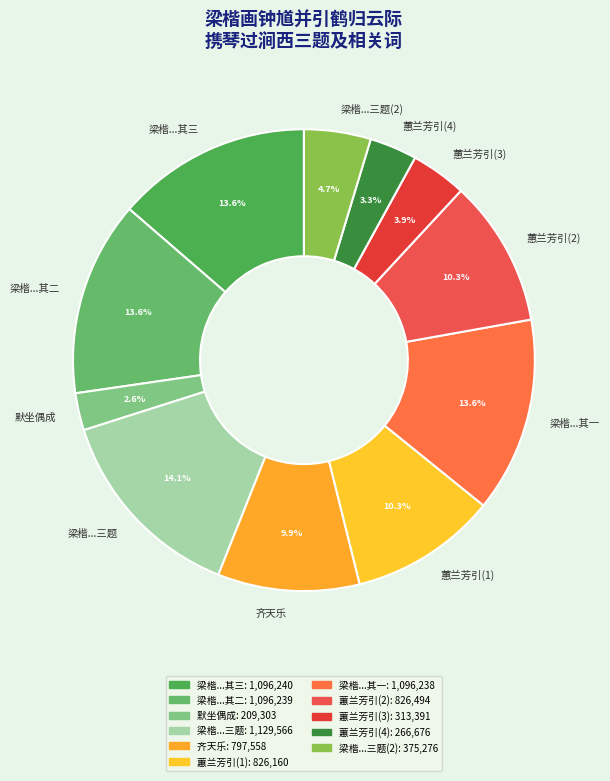

Does any single category account for the majority?

No